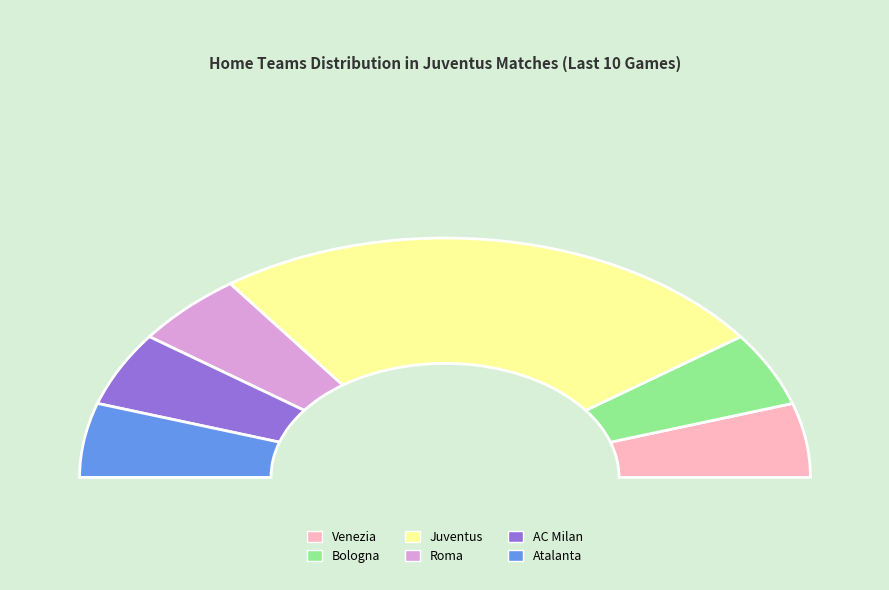

Which has a higher value, Atalanta or AC Milan?

Atalanta